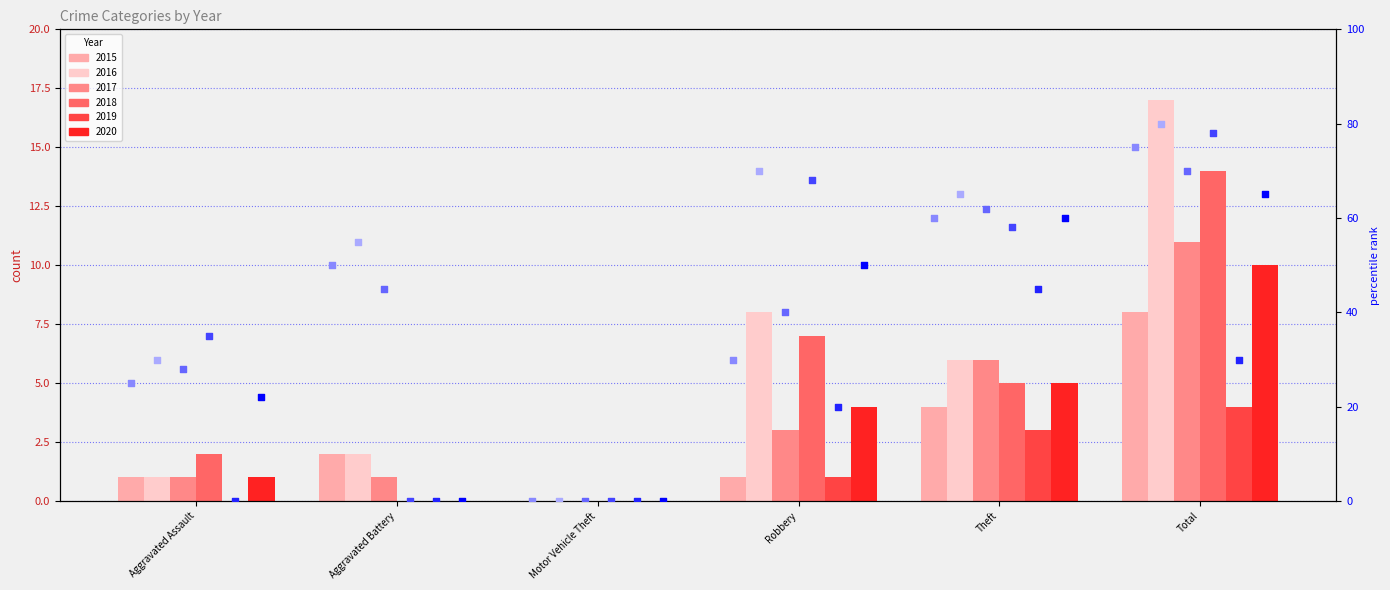

Is the value of rank 2019 at Aggravated Assault greater than the value of rank 2017 at Aggravated Assault?

No